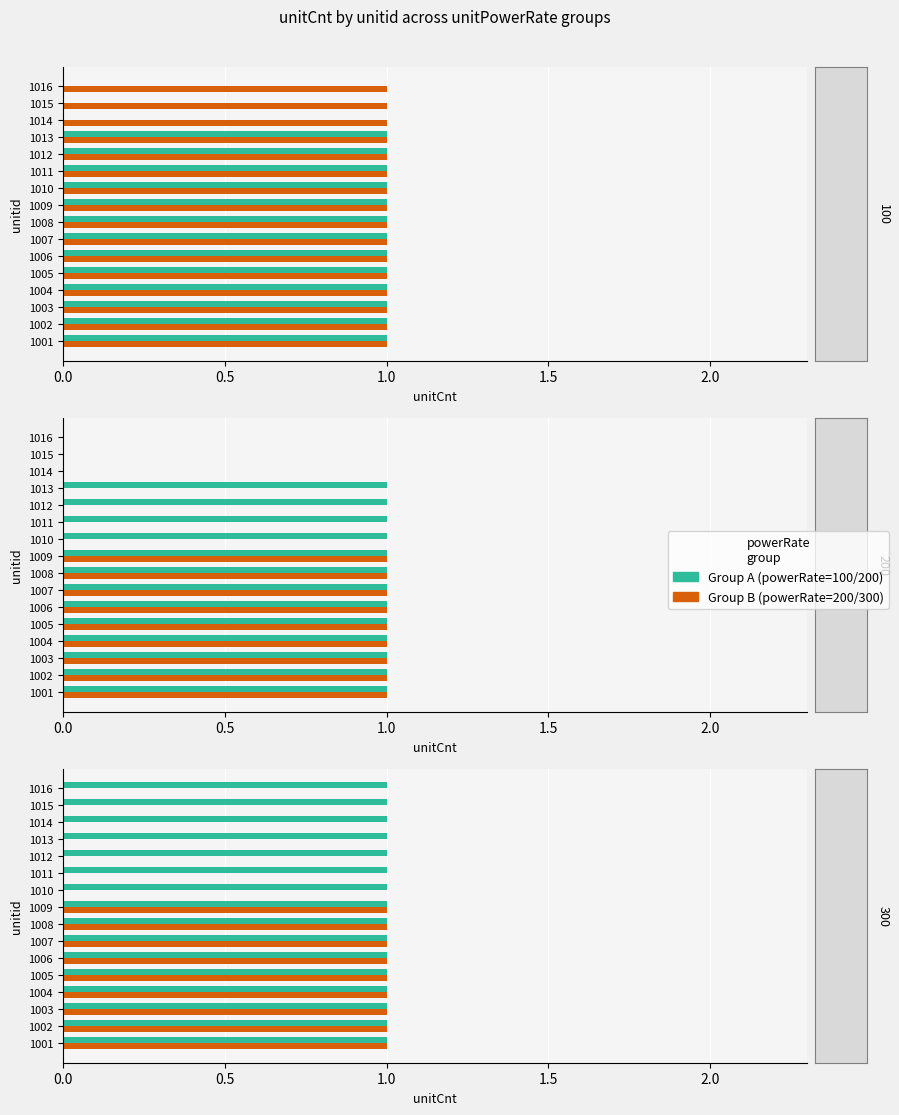

The value of powerRate=300 at 10 is 0.0. True or false?

True